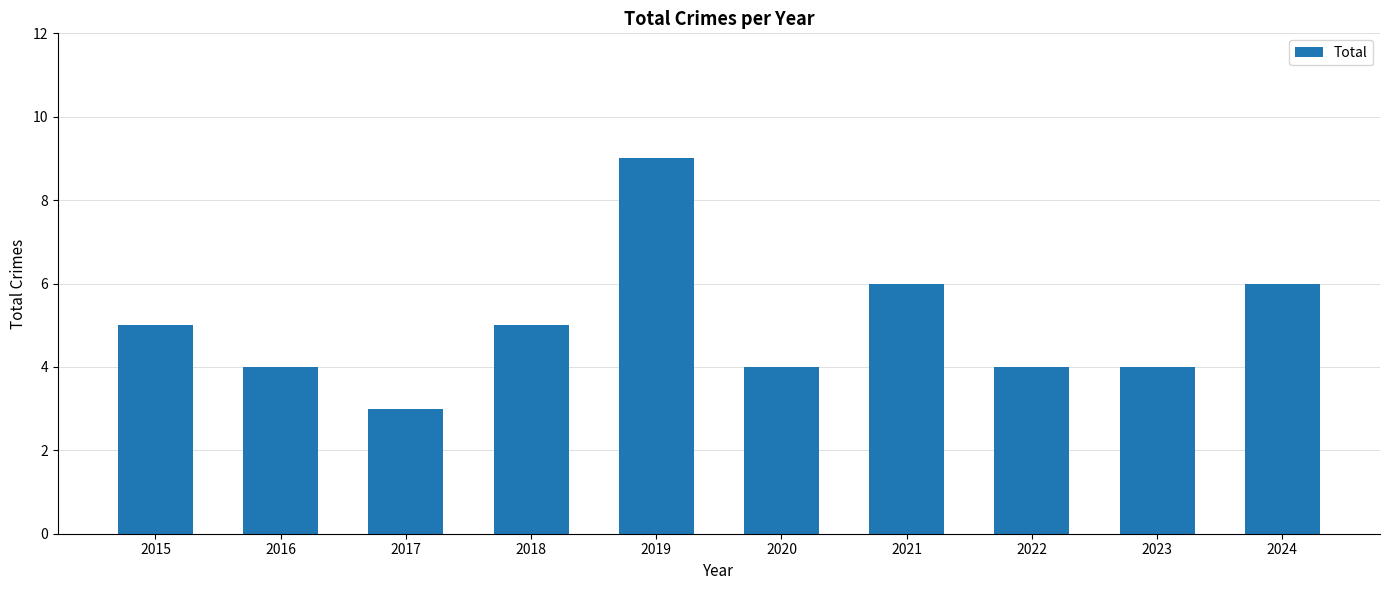

Reading right to left, extract all data points from this chart.

6	4	4	6	4	9	5	3	4	5